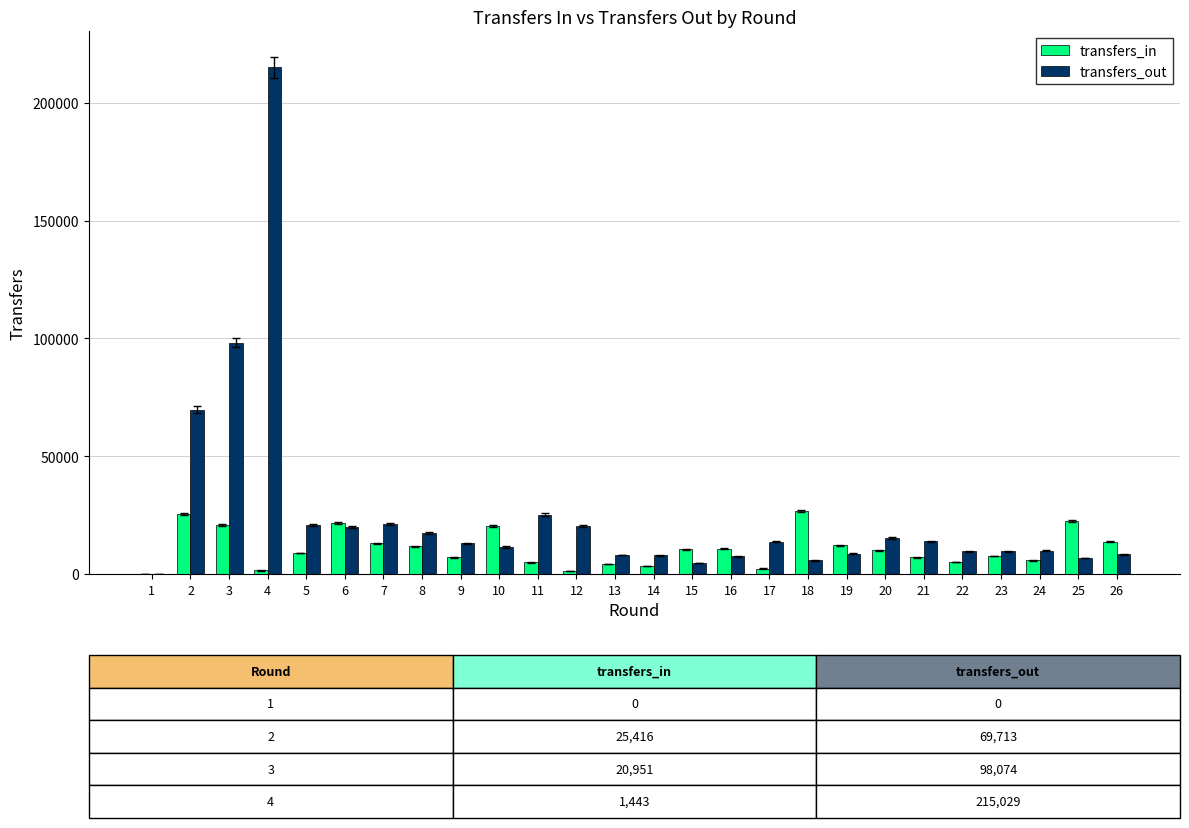

At which category is the sum across all series the highest?

4